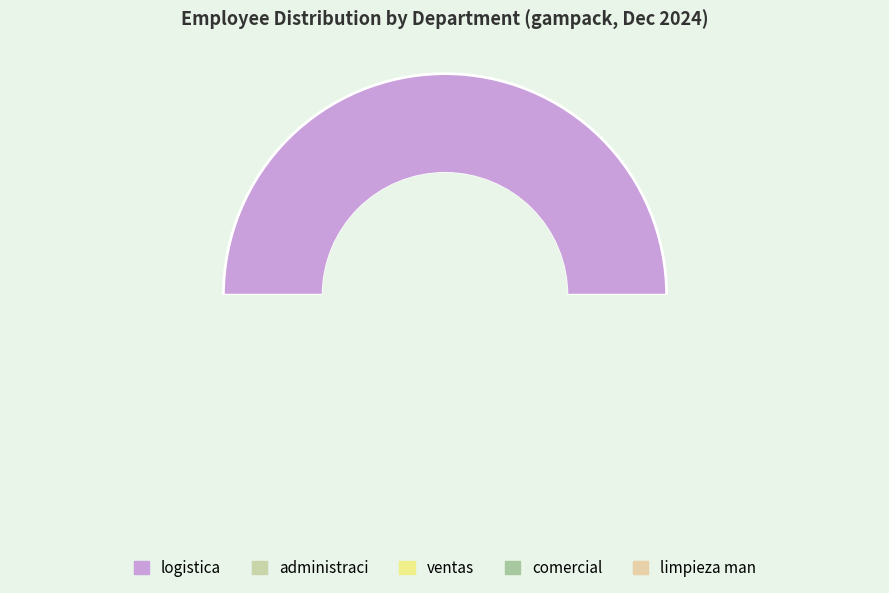

Is the sum of logistica and comercial greater than half?

Yes